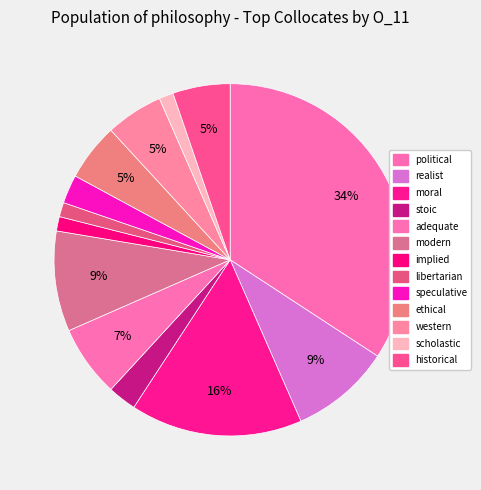

What is the largest slice in the pie chart?

political